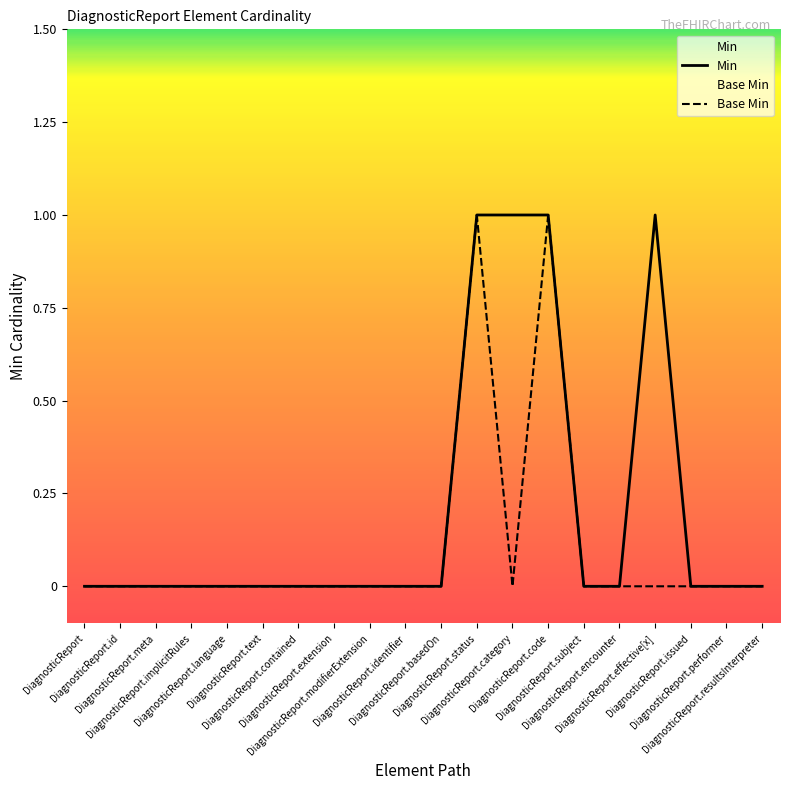

Where is Base Min nearest to the value 0?

DiagnosticReport